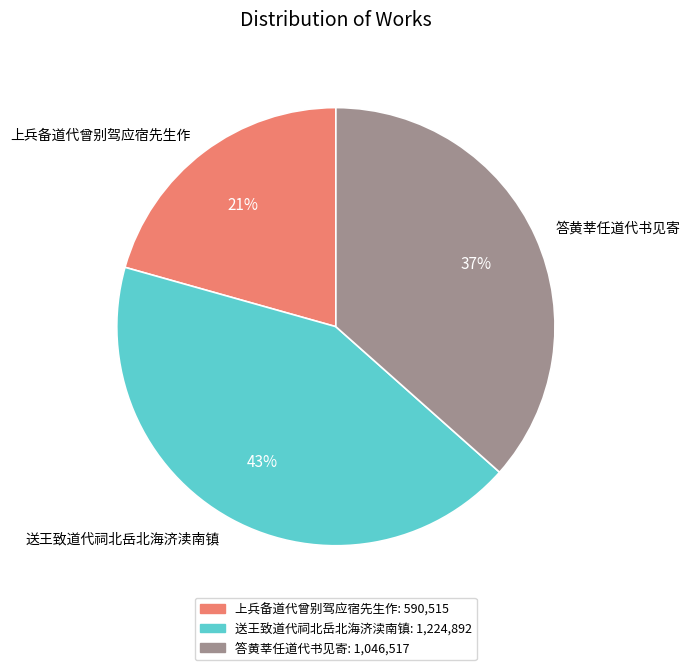

To the nearest percent, what is the difference between the 送王致道代祠北岳北海济渎南镇 and 上兵备道代曾别驾应宿先生作 slice percentages?

22%